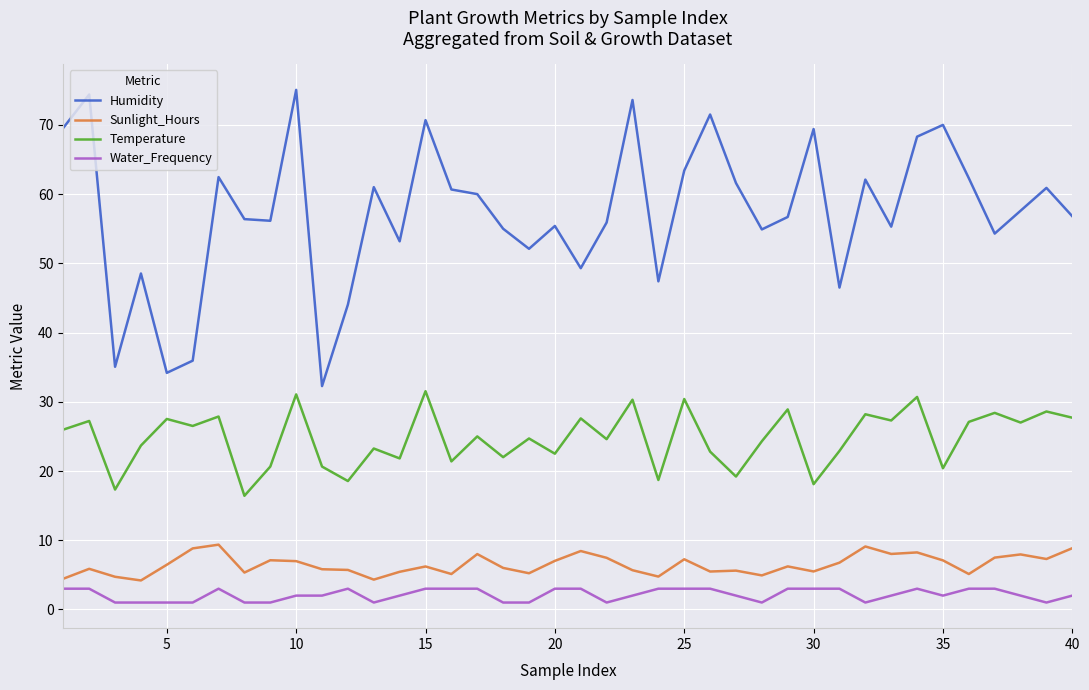

Which series has the widest spread of values?

Humidity